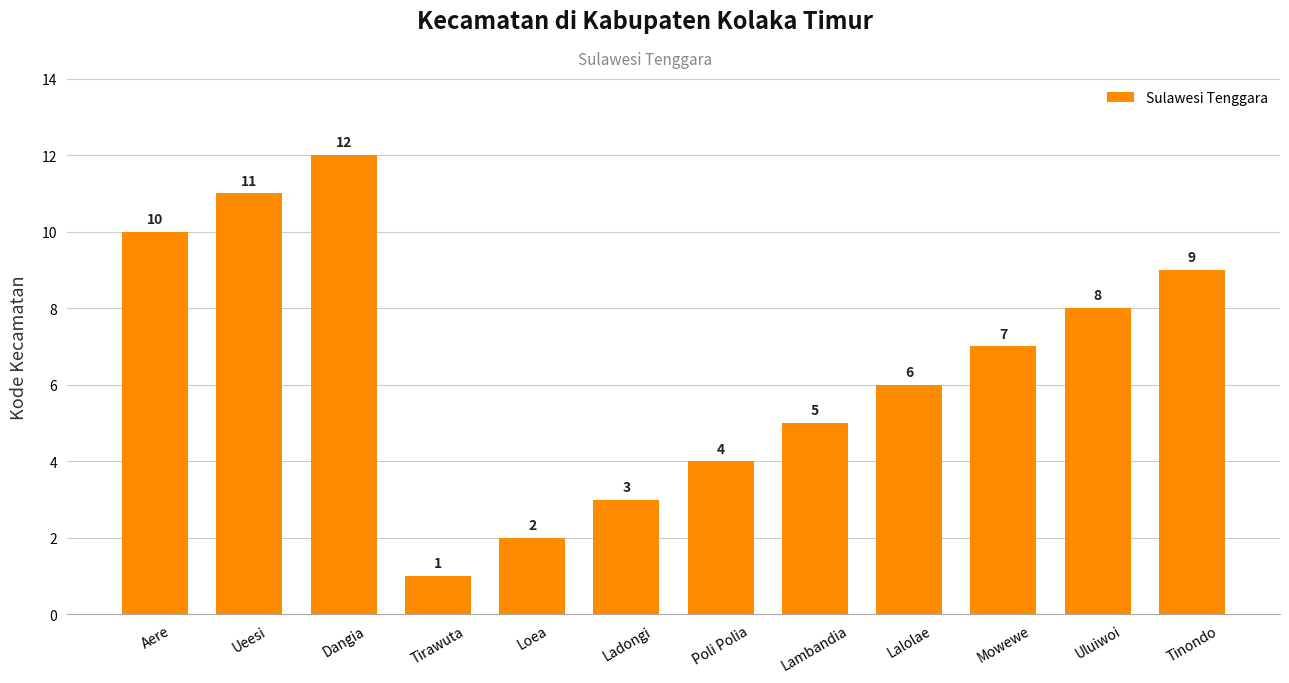

List the labels in order of value, largest first.

Dangia, Ueesi, Aere, Tinondo, Uluiwoi, Mowewe, Lalolae, Lambandia, Poli Polia, Ladongi, Loea, Tirawuta